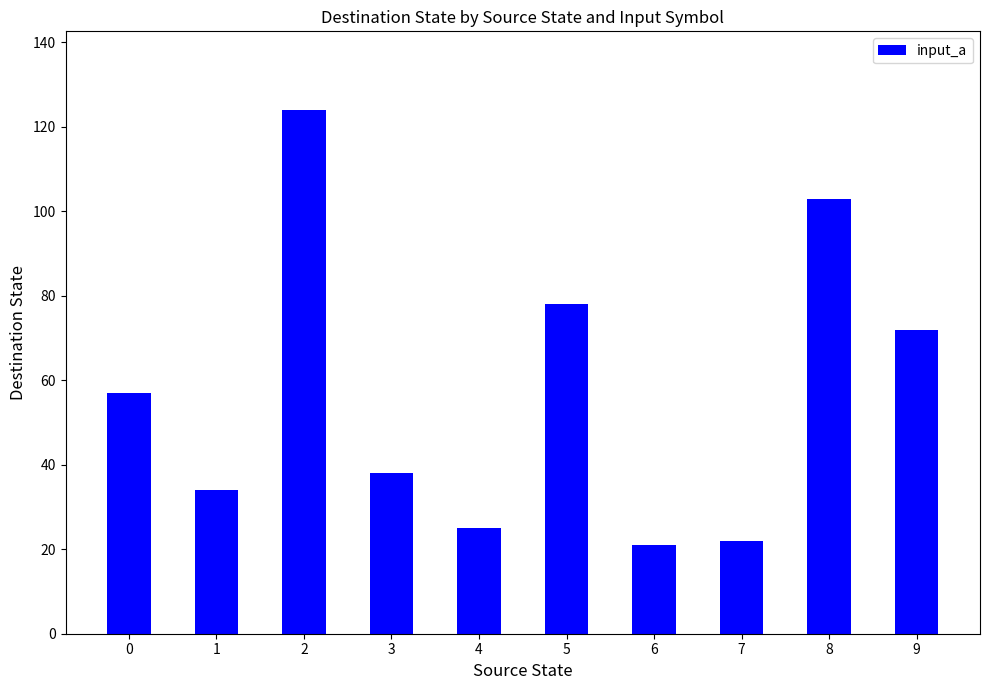

Count the number of data series in this chart.

1